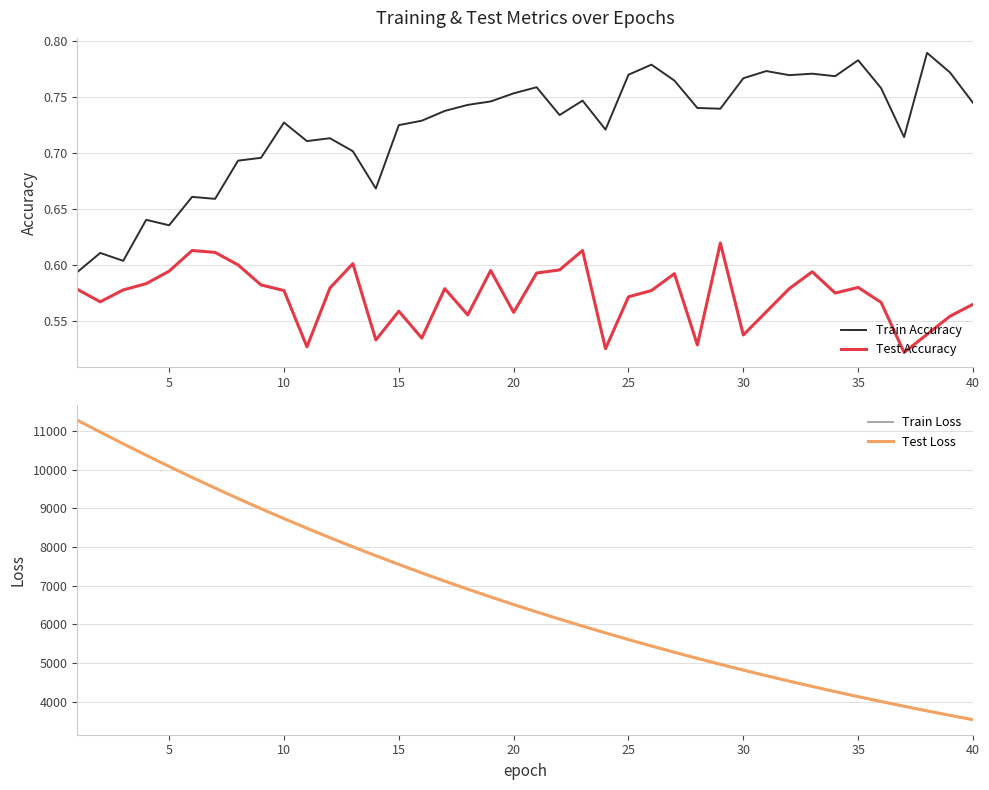

The value of Train Accuracy at 30 is 1.1. True or false?

False